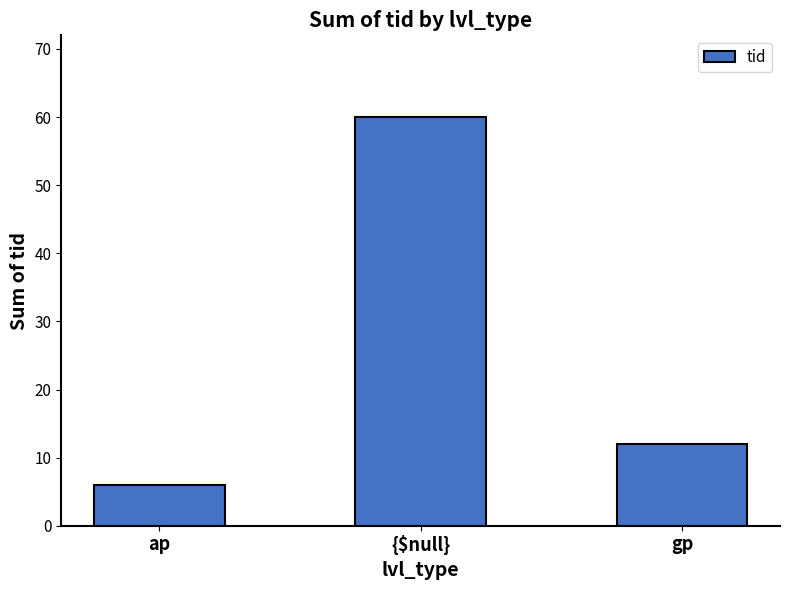

What is the difference between the maximum and minimum values?

54